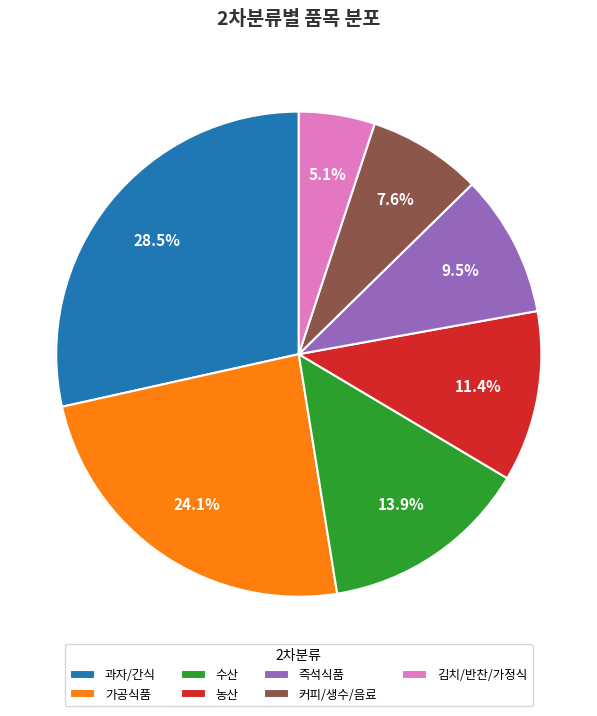

Which slice is the smallest?

김치/반찬/가정식